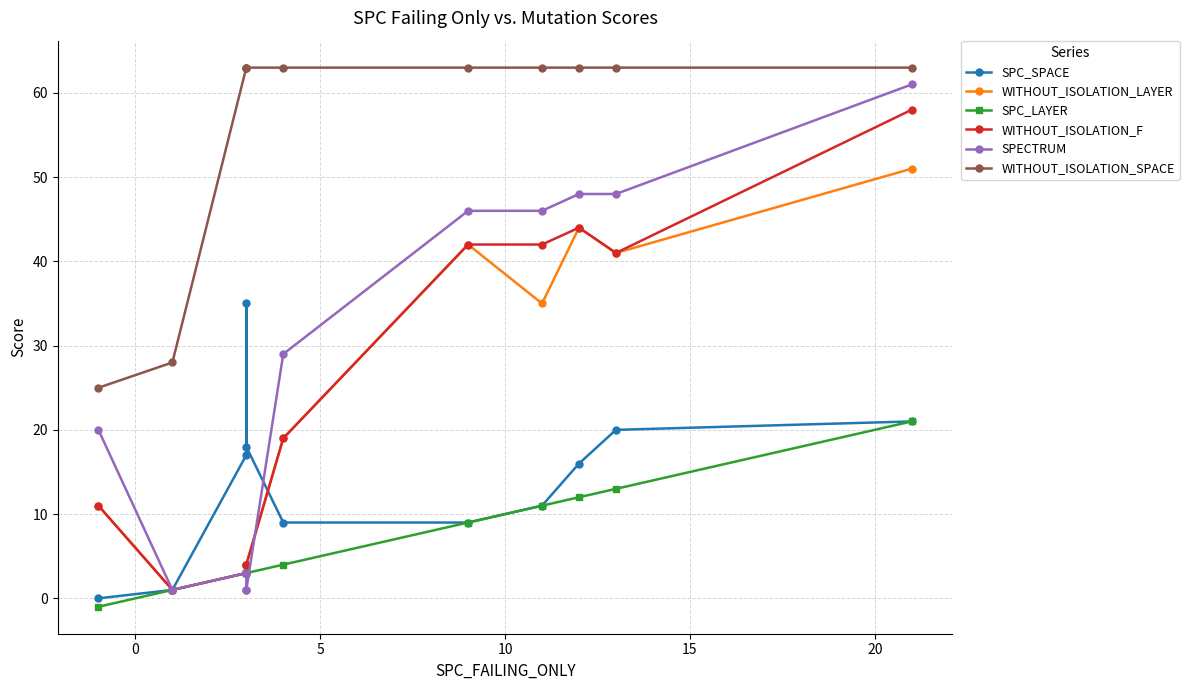

True or false: SPC_SPACE has more than 2 interior local peaks.

False